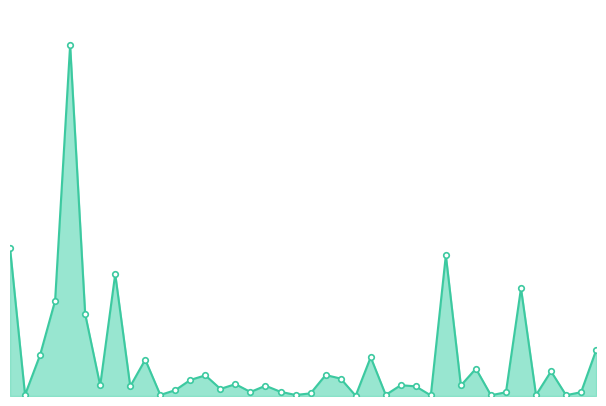

Does the chart have visible grid lines?

No